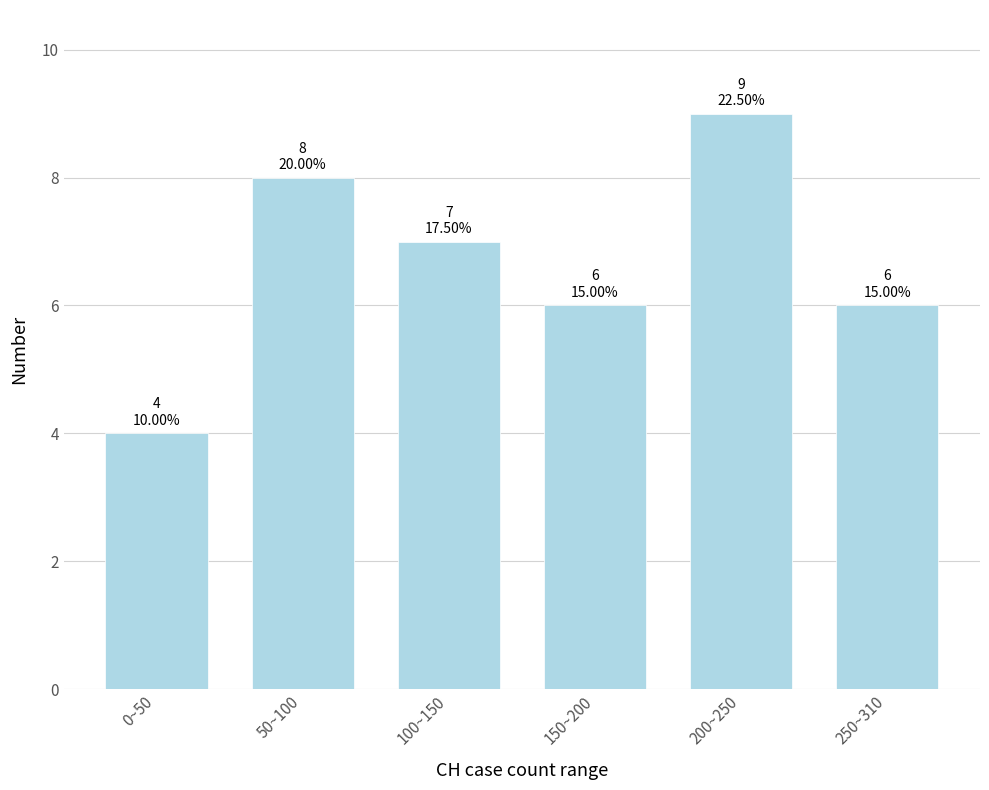

Reading left to right, list all the values displayed in this chart.

4	8	7	6	9	6